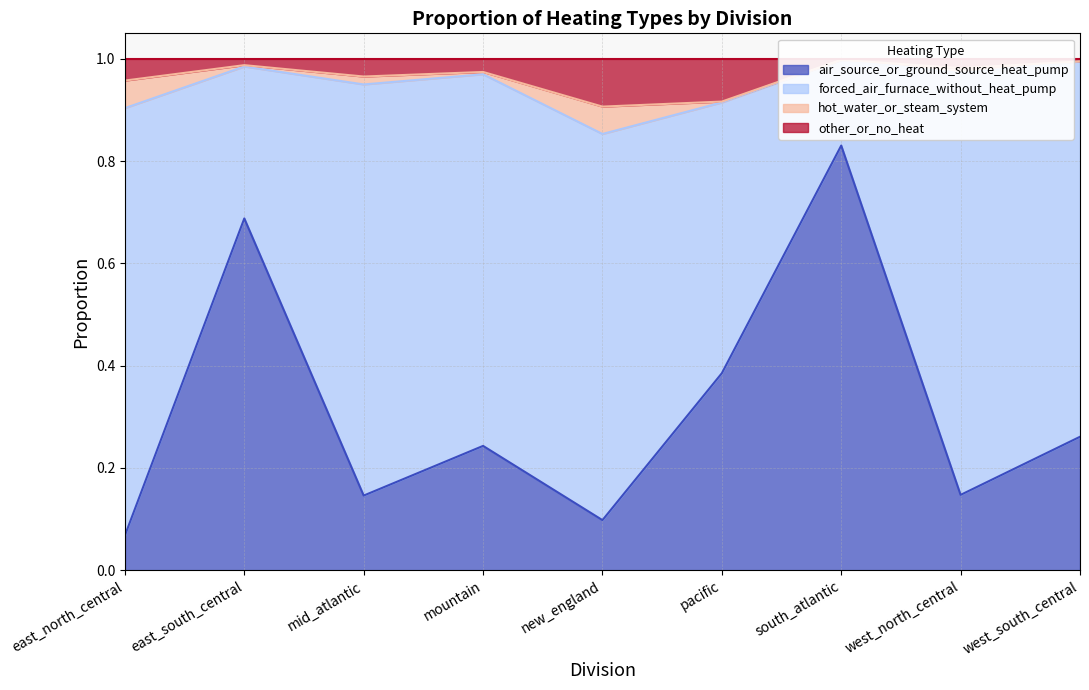

List the labels in order of air_source_or_ground_source_heat_pump value, smallest first.

east_north_central, new_england, mid_atlantic, west_north_central, mountain, west_south_central, pacific, east_south_central, south_atlantic